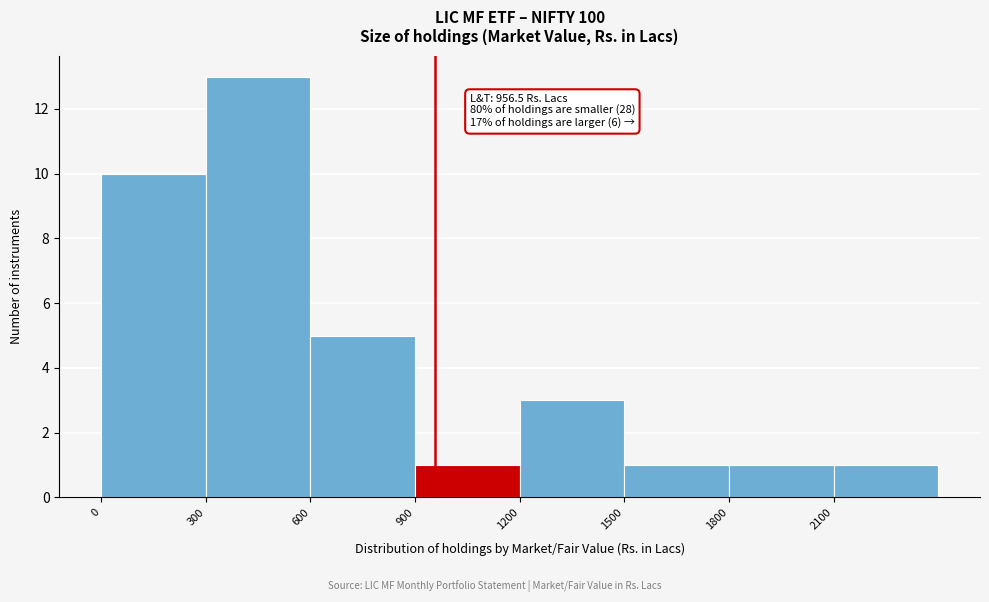

Which range on the x-axis has the tallest bar?

300 to 600